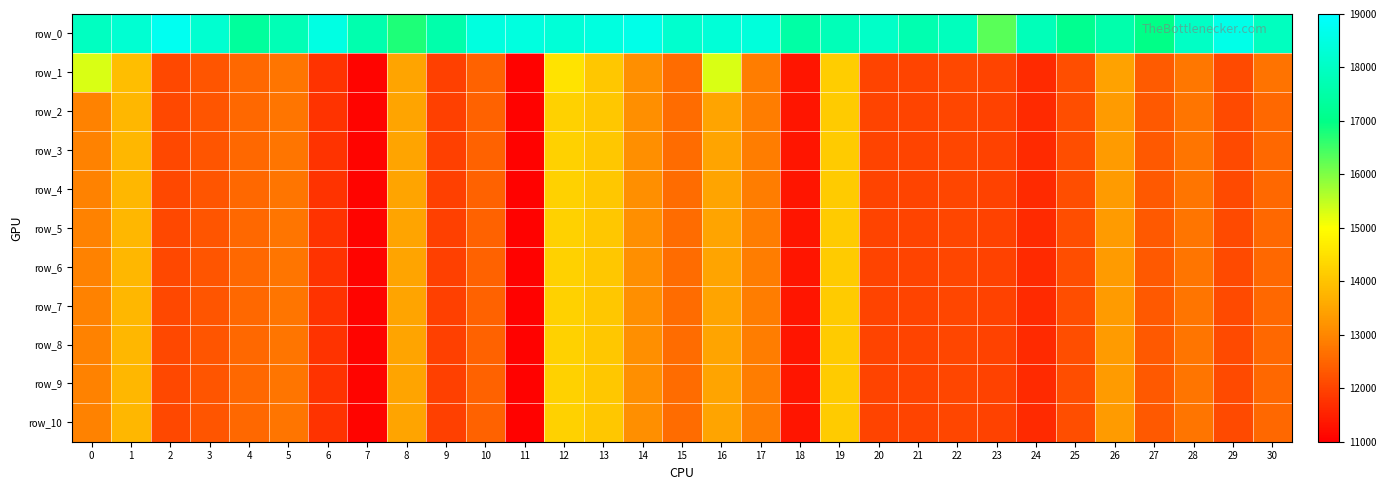

Reading left to right, transcribe all the data shown in this chart.

row_0: 0=17948.6	1=18239.4	2=18772.8	3=18193.7	4=17318.8	5=17751.2	6=18519.2	7=17655.5	8=16778.0	9=17569.7	10=18447.6	11=18441.9	12=18318.5	13=18464.5	14=18618.6	15=18169.5	16=18335.8	17=18393.2	18=17476.3	19=17790.9	20=18067.1	21=17682.1	22=17880.3	23=16295.6	24=17828.9	25=17145.0	26=17602.5	27=16973.0	28=18021.3	29=18619.8	30=17910.6
row_1: 0=15289.4	1=13922.7	2=12066.3	3=12257.9	4=12555.0	5=12737.4	6=11768.2	7=11080.5	8=13496.8	9=11959.6	10=12468.1	11=11043.6	12=14555.8	13=14071.9	14=13151.3	15=12603.1	16=15304.4	17=12853.6	18=11327.9	19=14176.6	20=12027.6	21=12026.8	22=12083.8	23=12005.1	24=11626.5	25=12158.7	26=13457.8	27=12343.9	28=12750.2	29=12108.7	30=12709.3
row_2: 0=12919.6	1=13800.7	2=12066.3	3=12257.3	4=12555.0	5=12737.3	6=11768.2	7=11074.8	8=13496.8	9=11954.8	10=12468.0	11=11043.2	12=14246.0	13=14071.9	14=13151.2	15=12602.9	16=13475.0	17=12853.6	18=11318.6	19=14153.1	20=12027.5	21=12026.4	22=12033.5	23=11997.4	24=11626.5	25=12158.7	26=13326.0	27=12336.5	28=12749.1	29=12106.4	30=12546.8
row_3: 0=12919.6	1=13800.7	2=12066.3	3=12257.3	4=12555.0	5=12737.3	6=11768.2	7=11074.8	8=13496.8	9=11954.8	10=12468.0	11=11043.2	12=14246.0	13=14071.9	14=13151.2	15=12602.9	16=13475.0	17=12853.6	18=11318.6	19=14153.1	20=12027.5	21=12026.4	22=12033.5	23=11997.4	24=11626.5	25=12158.7	26=13326.0	27=12336.5	28=12749.1	29=12106.4	30=12546.8
row_4: 0=12919.6	1=13800.7	2=12066.3	3=12257.3	4=12555.0	5=12737.3	6=11768.2	7=11074.8	8=13496.8	9=11954.8	10=12468.0	11=11043.2	12=14246.0	13=14071.9	14=13151.2	15=12602.9	16=13475.0	17=12853.6	18=11318.6	19=14153.1	20=12027.5	21=12026.4	22=12033.5	23=11997.4	24=11626.5	25=12158.7	26=13326.0	27=12336.5	28=12749.1	29=12106.4	30=12546.8
row_5: 0=12919.6	1=13800.7	2=12066.3	3=12257.3	4=12555.0	5=12737.3	6=11768.2	7=11074.8	8=13496.8	9=11954.8	10=12468.0	11=11043.2	12=14246.0	13=14071.9	14=13151.2	15=12602.9	16=13475.0	17=12853.6	18=11318.6	19=14153.1	20=12027.5	21=12026.4	22=12033.5	23=11997.4	24=11626.5	25=12158.7	26=13326.0	27=12336.5	28=12749.1	29=12106.4	30=12546.8
row_6: 0=12919.6	1=13800.7	2=12066.3	3=12257.3	4=12555.0	5=12737.3	6=11768.2	7=11074.8	8=13496.8	9=11954.8	10=12468.0	11=11043.2	12=14246.0	13=14071.9	14=13151.2	15=12602.9	16=13475.0	17=12853.6	18=11318.6	19=14153.1	20=12027.5	21=12026.4	22=12033.5	23=11997.4	24=11626.5	25=12158.7	26=13326.0	27=12336.5	28=12749.1	29=12106.4	30=12546.8
row_7: 0=12919.6	1=13800.7	2=12066.3	3=12257.3	4=12555.0	5=12737.3	6=11768.2	7=11074.8	8=13496.8	9=11954.8	10=12468.0	11=11043.2	12=14246.0	13=14071.9	14=13151.2	15=12602.9	16=13475.0	17=12853.6	18=11318.6	19=14153.1	20=12027.5	21=12026.4	22=12033.5	23=11997.4	24=11626.5	25=12158.7	26=13326.0	27=12336.5	28=12749.1	29=12106.4	30=12546.8
row_8: 0=12919.6	1=13800.7	2=12066.3	3=12257.3	4=12555.0	5=12737.3	6=11768.2	7=11074.8	8=13496.8	9=11954.8	10=12468.0	11=11043.2	12=14246.0	13=14071.9	14=13151.2	15=12602.9	16=13475.0	17=12853.6	18=11318.6	19=14153.1	20=12027.5	21=12026.4	22=12033.5	23=11997.4	24=11626.5	25=12158.7	26=13326.0	27=12336.5	28=12749.1	29=12106.4	30=12546.8
row_9: 0=12919.6	1=13800.7	2=12066.3	3=12257.3	4=12555.0	5=12737.3	6=11768.2	7=11074.8	8=13496.8	9=11954.8	10=12468.0	11=11043.2	12=14246.0	13=14071.9	14=13151.2	15=12602.9	16=13475.0	17=12853.6	18=11318.6	19=14153.1	20=12027.5	21=12026.4	22=12033.5	23=11997.4	24=11626.5	25=12158.7	26=13326.0	27=12336.5	28=12749.1	29=12106.4	30=12546.8
row_10: 0=12919.6	1=13800.7	2=12066.3	3=12257.3	4=12555.0	5=12737.3	6=11768.2	7=11074.8	8=13496.8	9=11954.8	10=12468.0	11=11043.2	12=14246.0	13=14071.9	14=13151.2	15=12602.9	16=13475.0	17=12853.6	18=11318.6	19=14153.1	20=12027.5	21=12026.4	22=12033.5	23=11997.4	24=11626.5	25=12158.7	26=13326.0	27=12336.5	28=12749.1	29=12106.4	30=12546.8